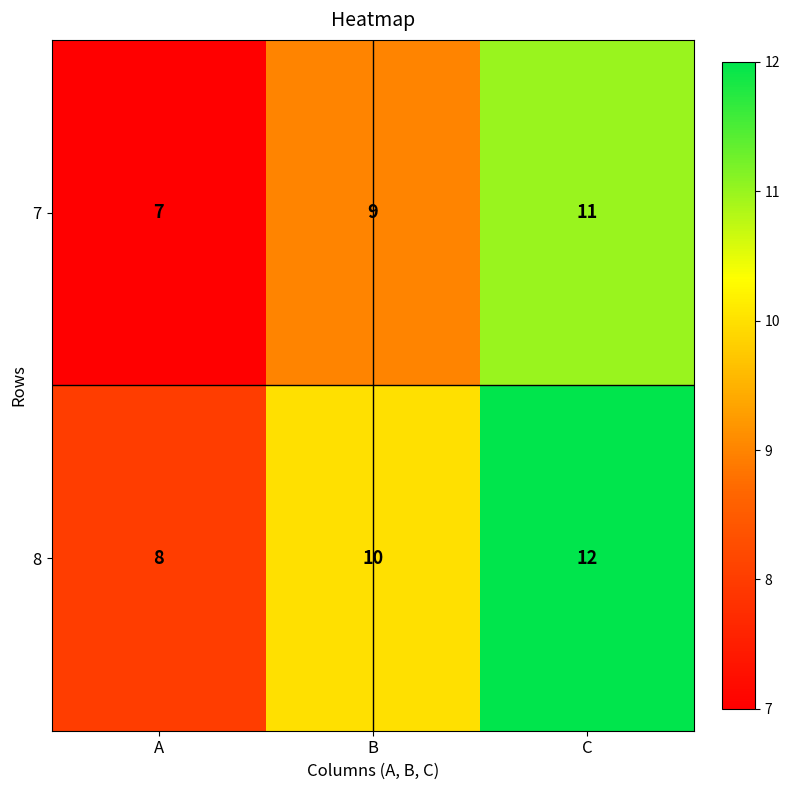

Which category has the lowest value in the 7 series?

A